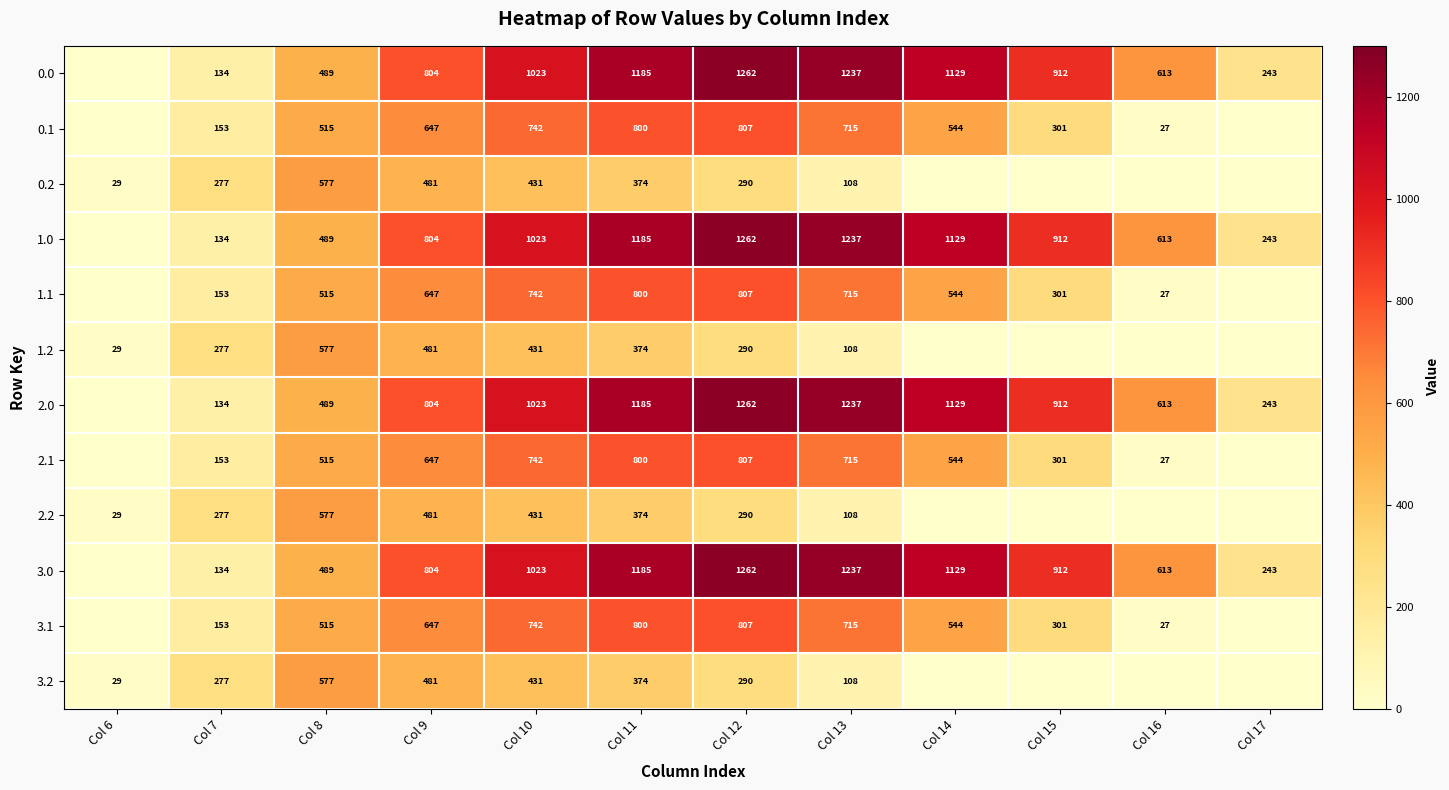

What is the spread (max minus min) of values at Col 7?

143